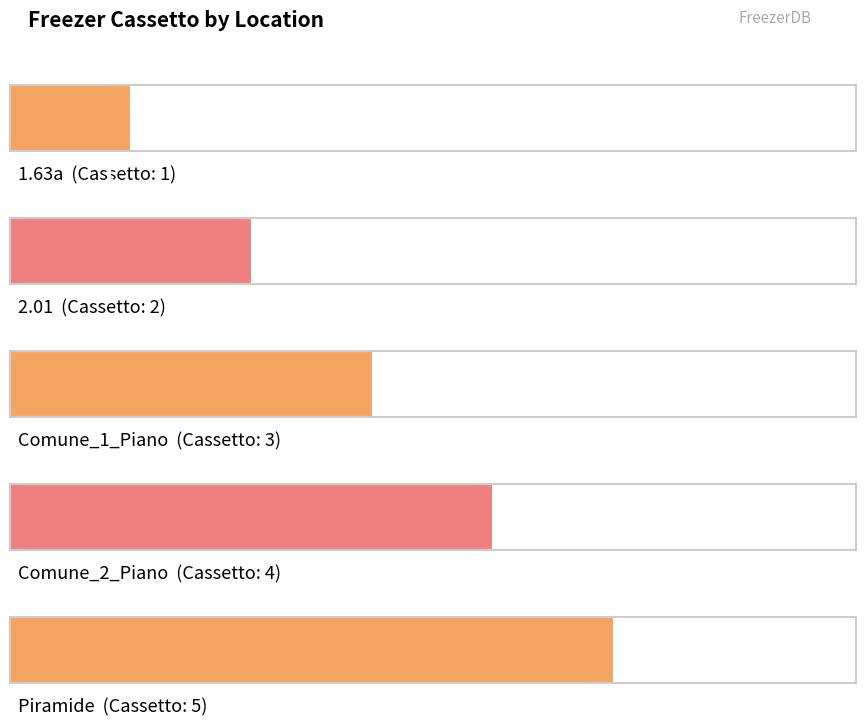

Reading left to right, transcribe all the data shown in this chart.

1	2	3	4	5